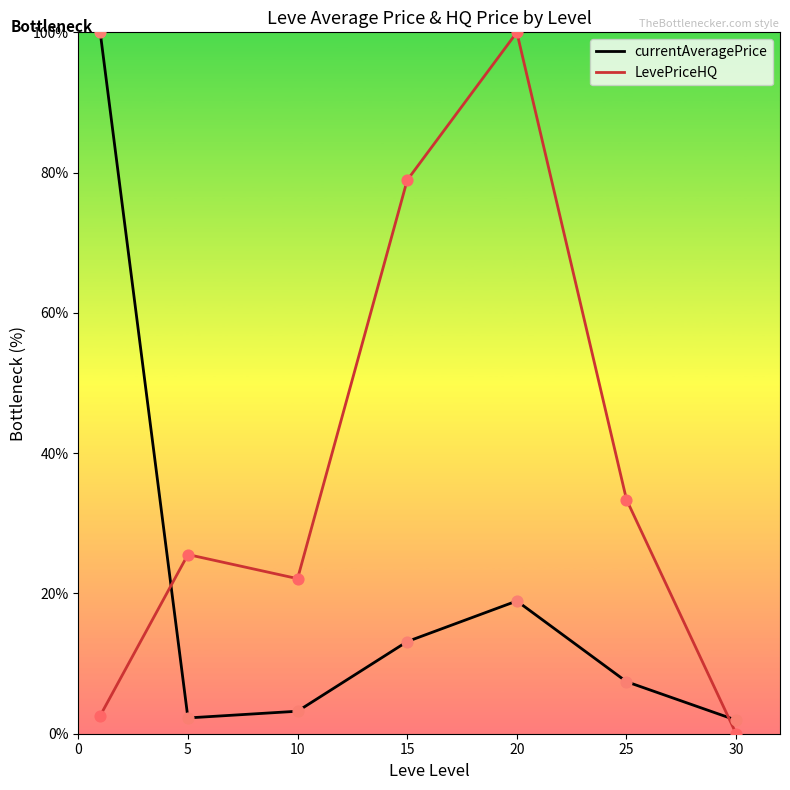

What are all the series names shown in the legend?

currentAveragePrice, LevePriceHQ